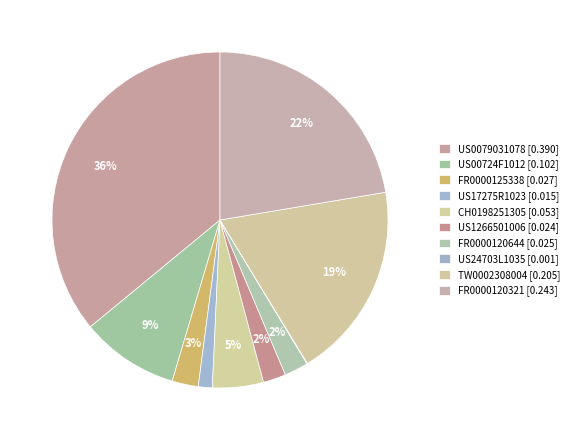

How many slices are in this pie chart?

10